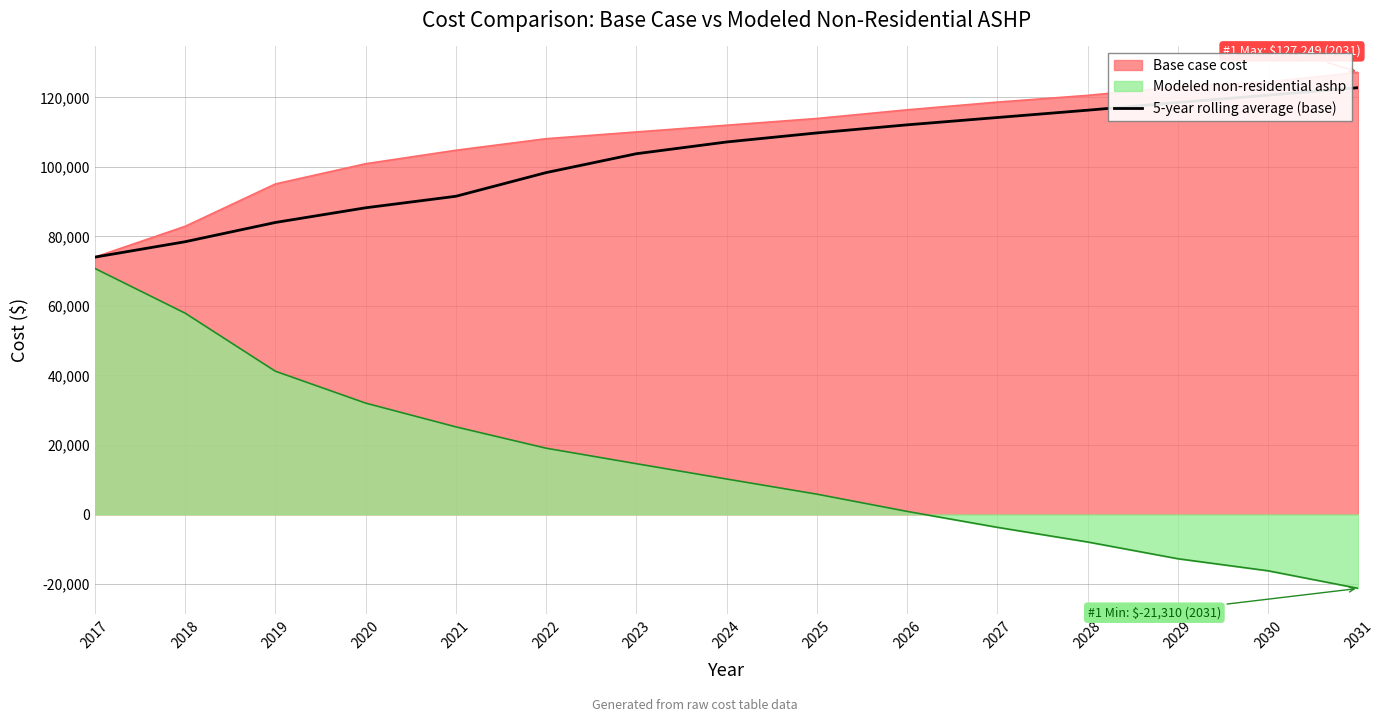

Reading left to right, what are all the values shown in this chart?

74036.0	78470.4	84013.4	88240.0	91551.9	98369.8	103802.0	107183.2	109788.5	112116.5	114222.9	116329.2	118546.4	120652.8	122814.6